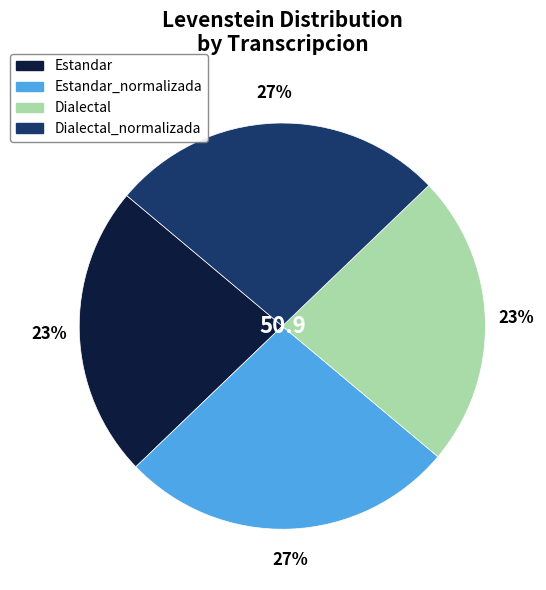

Does any single category account for the majority?

No